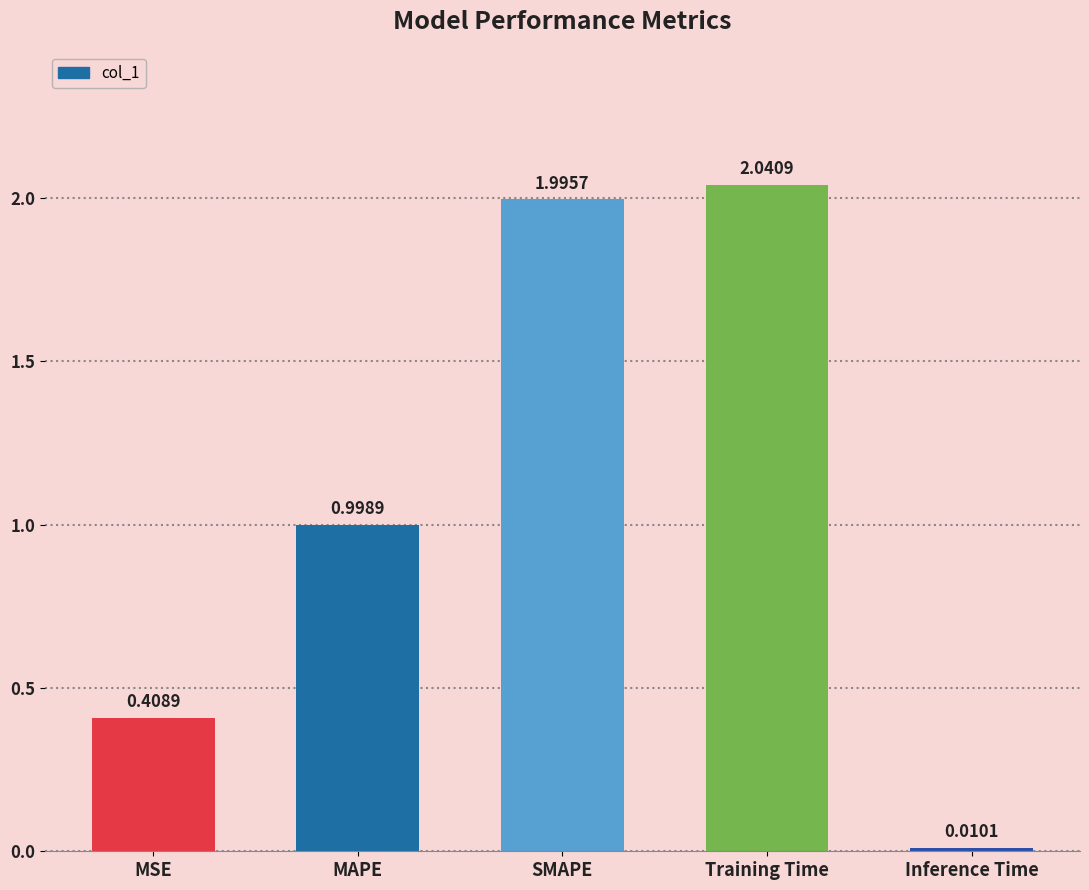

True or false: the data shows 2.0 at Training Time.

True